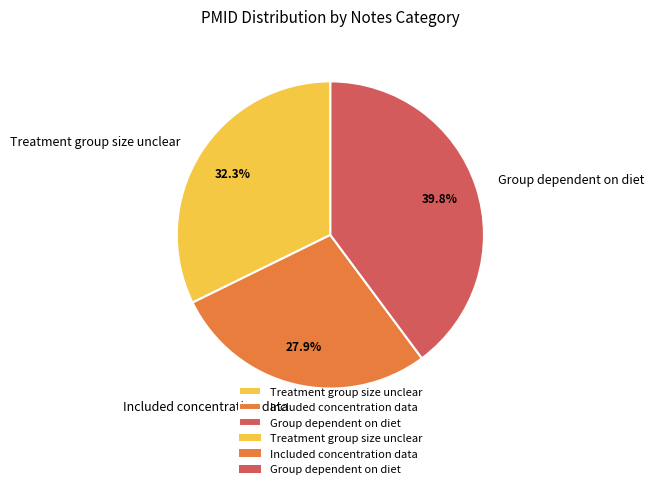

Which category has the biggest portion of the pie?

Group dependent on diet